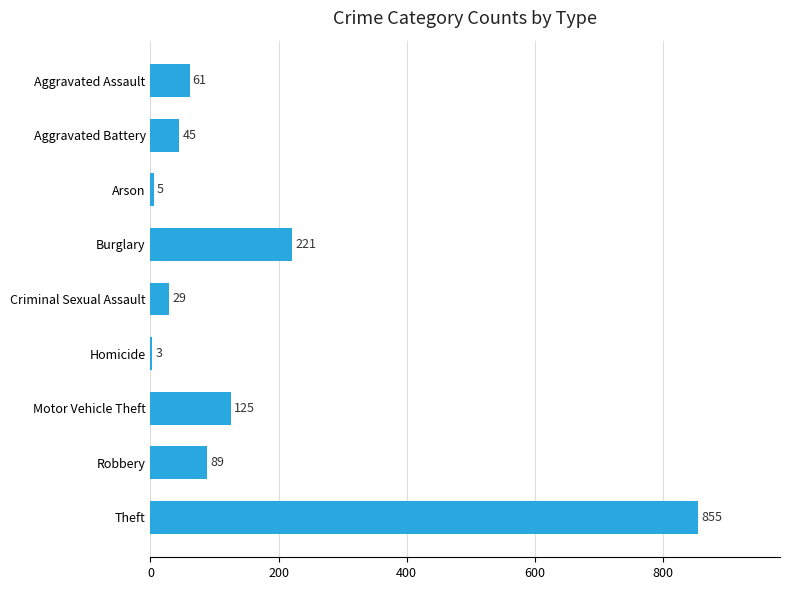

How many data points are less than 61?

4